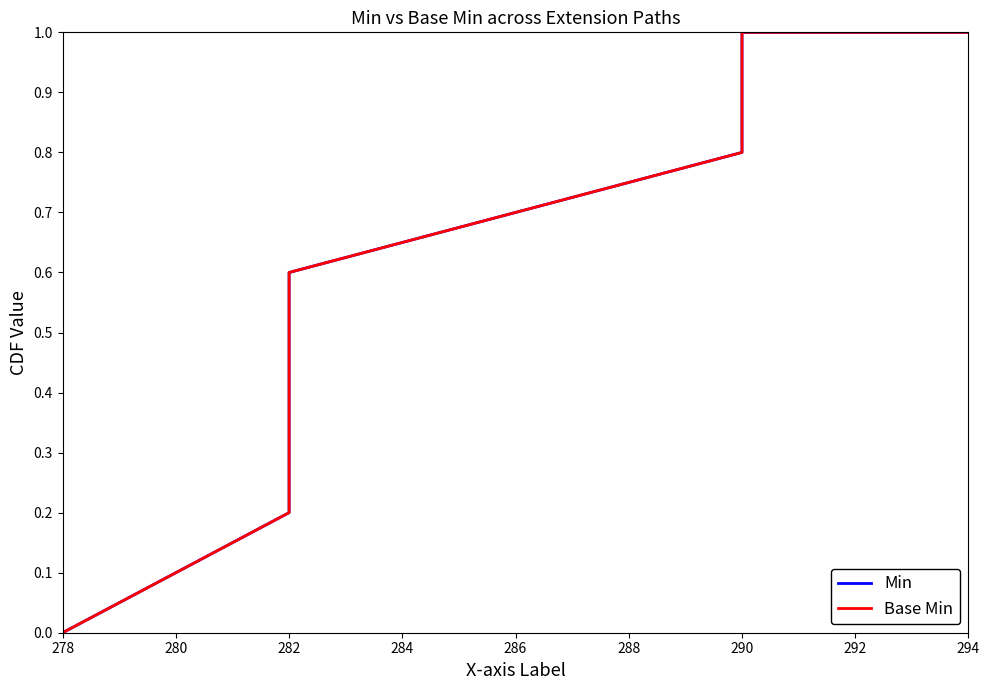

What is the average value of the Min series?

0.6